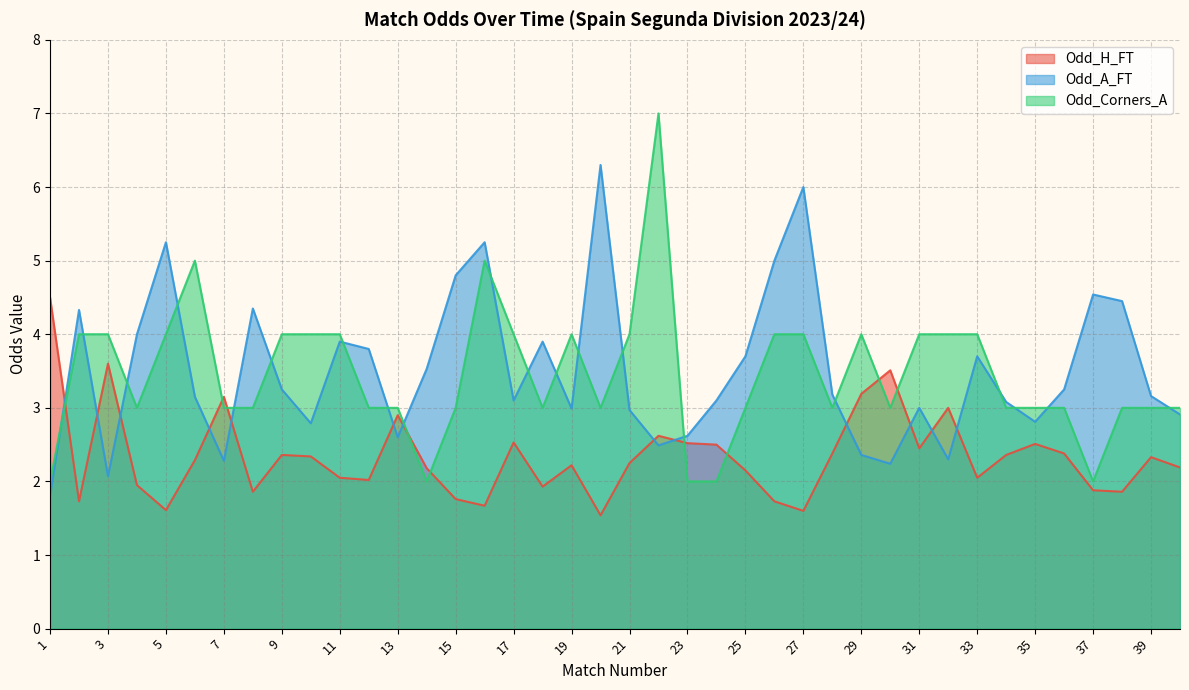

Where is Odd_H_FT nearest to the value 3?

32